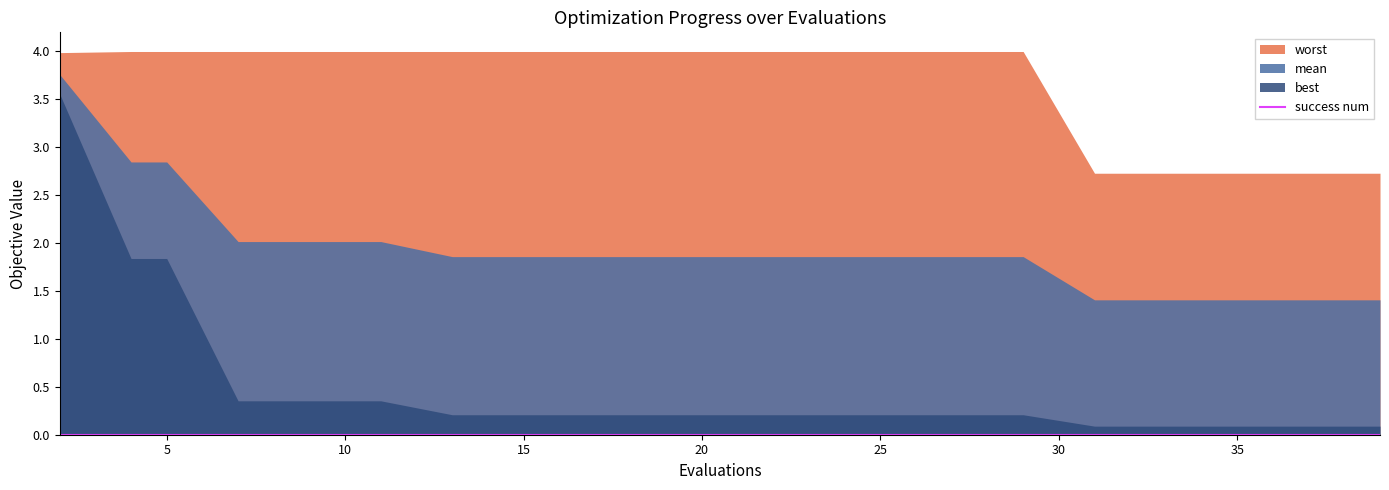

Which series has the largest range (max minus min)?

best